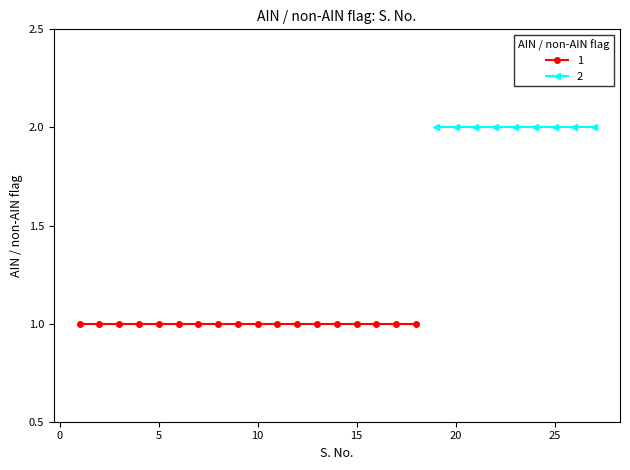

The value at 4 is 1. True or false?

False